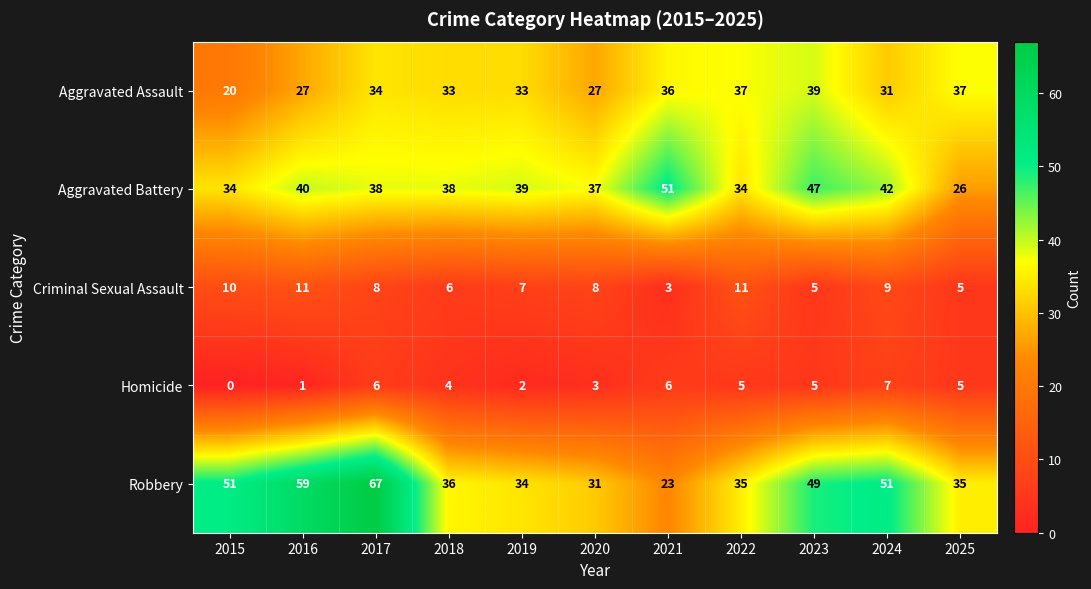

What is the total value across all series at 2021?

119